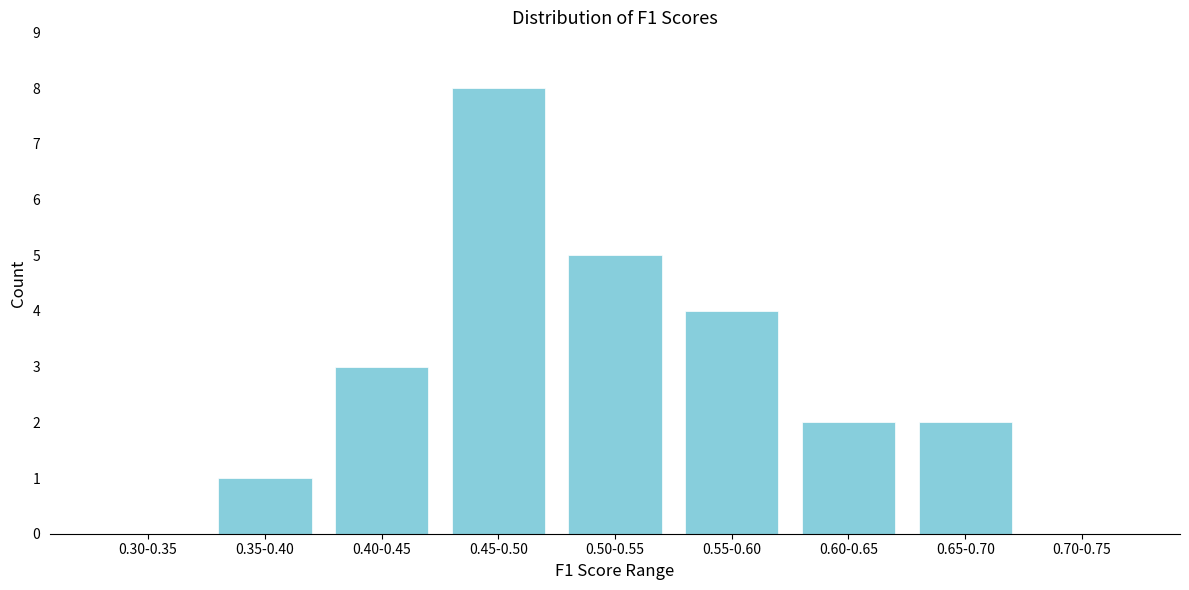

Reading right to left, list all the values displayed in this chart.

0.70-0.75=0	0.65-0.70=2	0.60-0.65=2	0.55-0.60=4	0.50-0.55=5	0.45-0.50=8	0.40-0.45=3	0.35-0.40=1	0.30-0.35=0